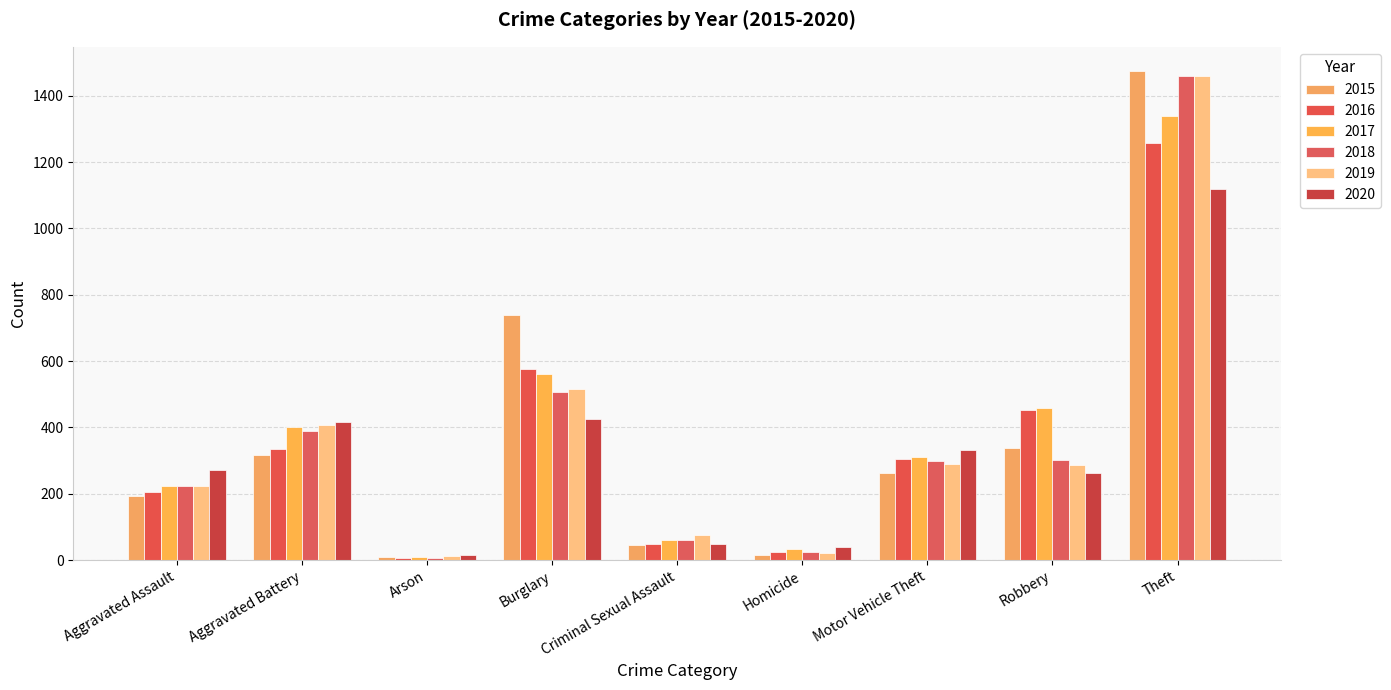

What is the value of the 2018 bar at the 3rd from the left?

7